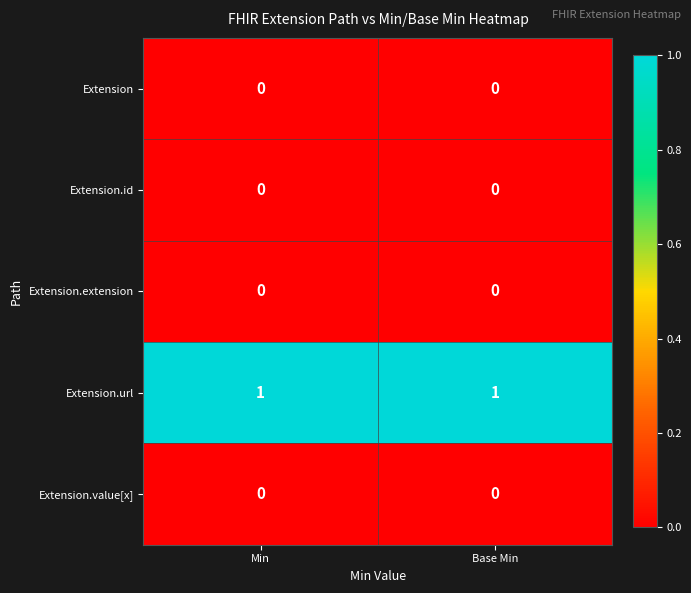

The Extension.id series shows 0 at Min. True or false?

True